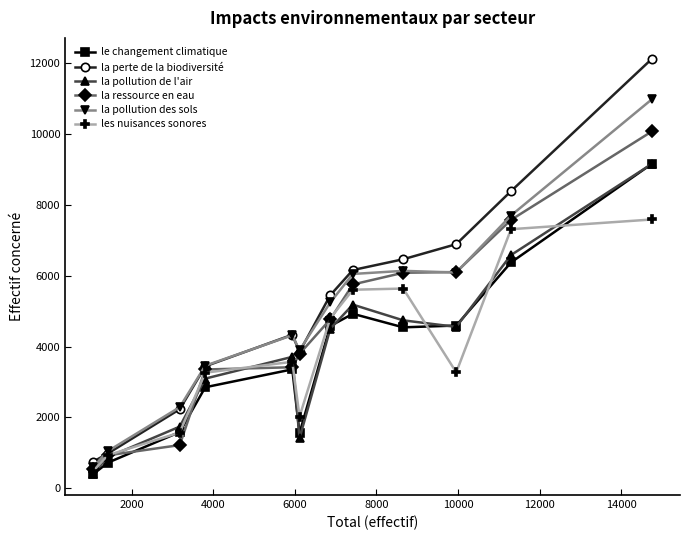

Which series has the widest spread of values?

la perte de la biodiversité